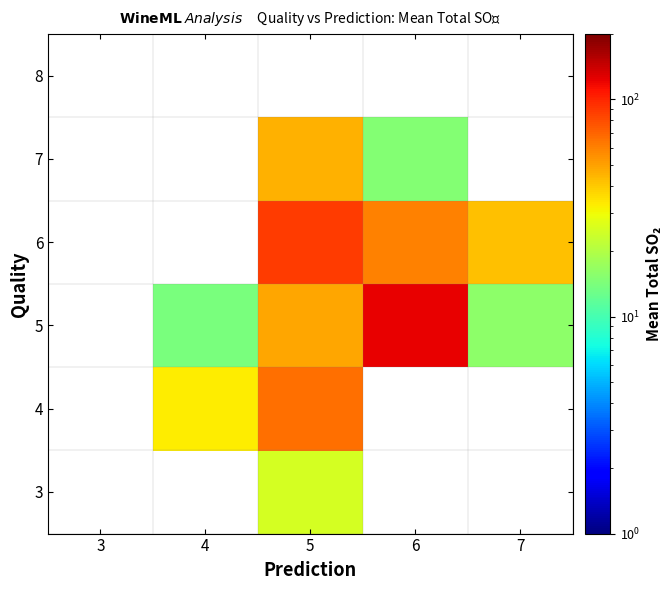

The 5 series shows 23.7 at 7. True or false?

False